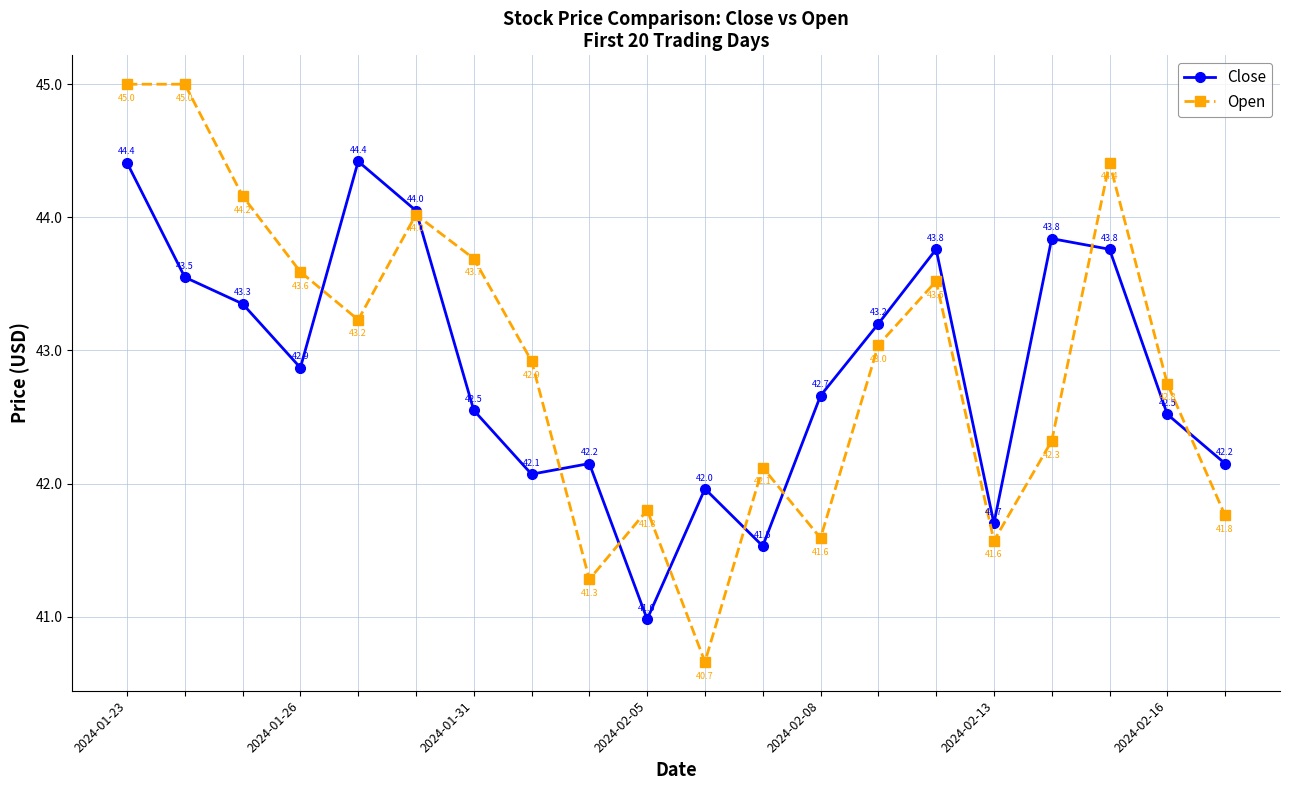

Reading left to right, list all the values displayed in this chart.

Close: 44.4	43.5	43.3	42.9	44.4	44.0	42.5	42.1	42.2	41.0	42.0	41.5	42.7	43.2	43.8	41.7	43.8	43.8	42.5	42.2
Open: 45.0	45.0	44.2	43.6	43.2	44.0	43.7	42.9	41.3	41.8	40.7	42.1	41.6	43.0	43.5	41.6	42.3	44.4	42.8	41.8